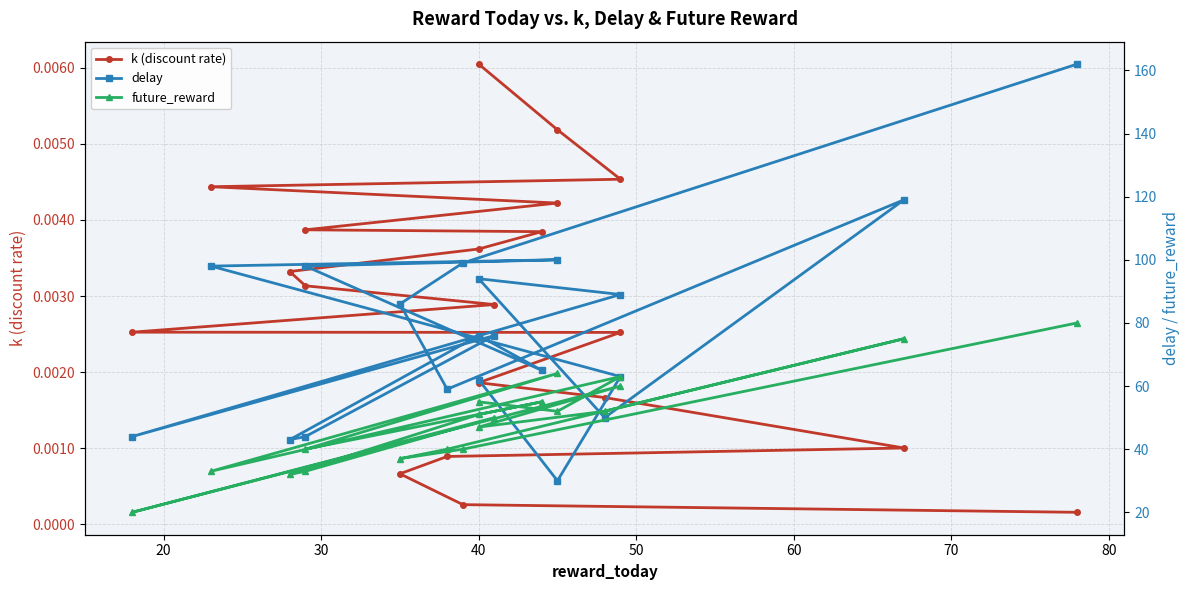

Is it true that k (discount rate) equals 0.0 at 40?

False